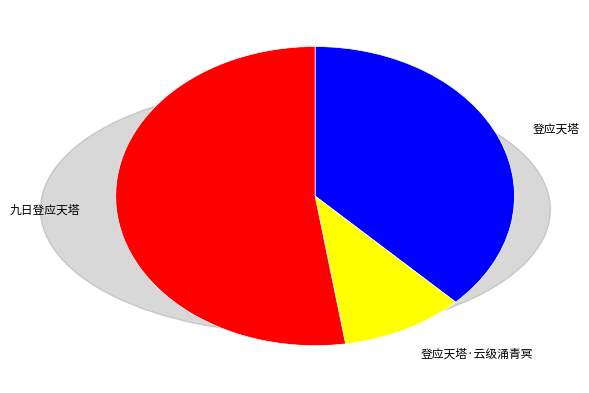

How many segments does this pie chart have?

3